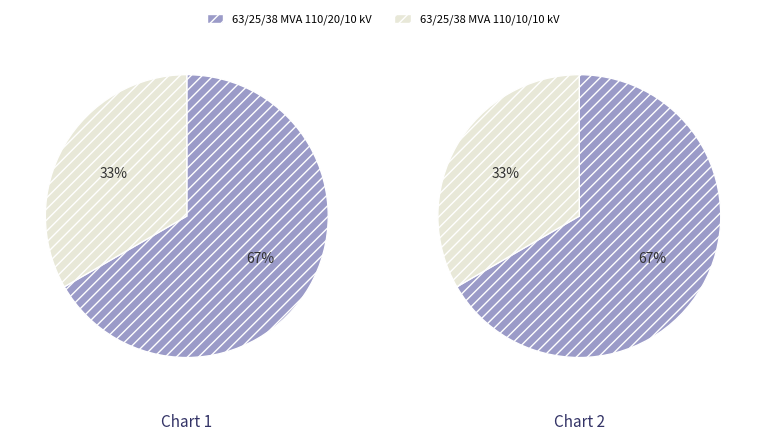

Is there a majority slice in this chart?

Yes